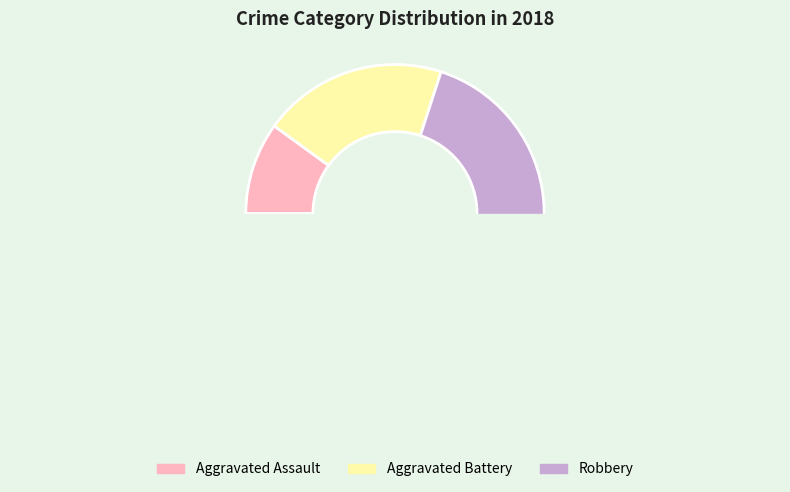

Which category has the biggest portion of the pie?

Robbery